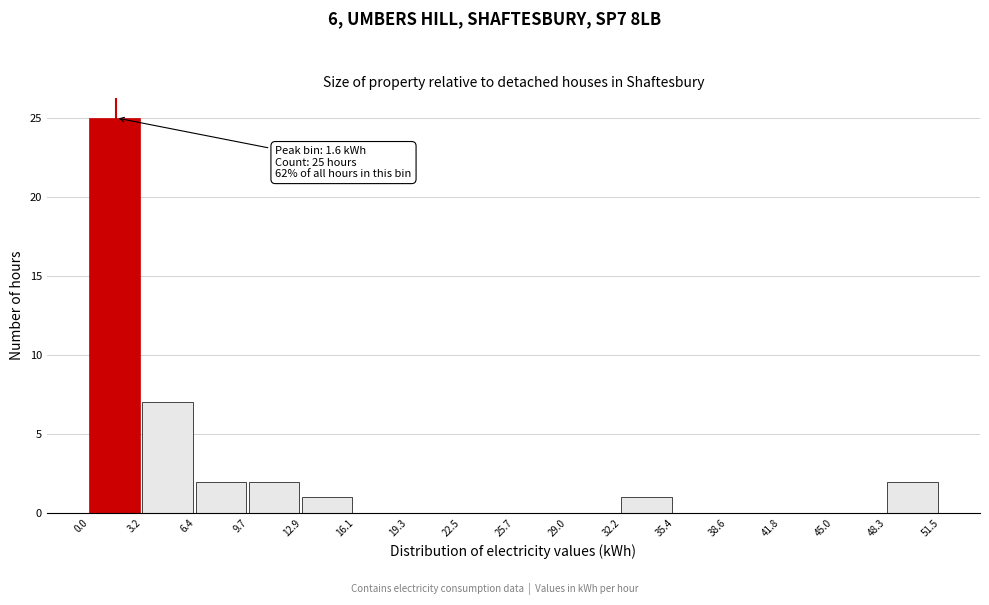

Over which range of the x-axis is the bar tallest?

0.0 to 3.2